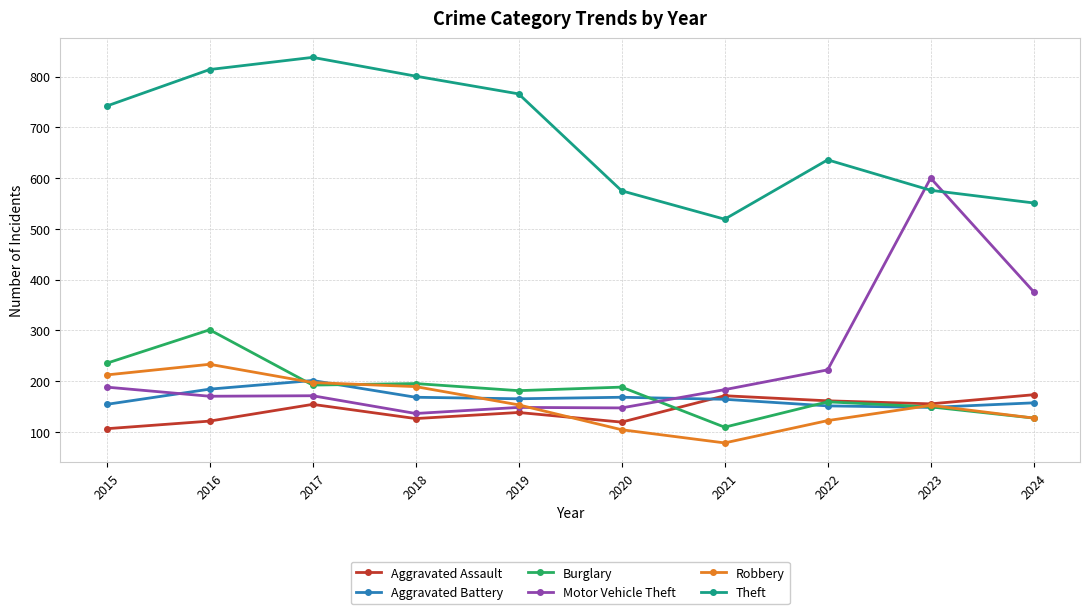

Between which two adjacent categories do Aggravated Assault and Burglary first intersect?

2020 and 2021